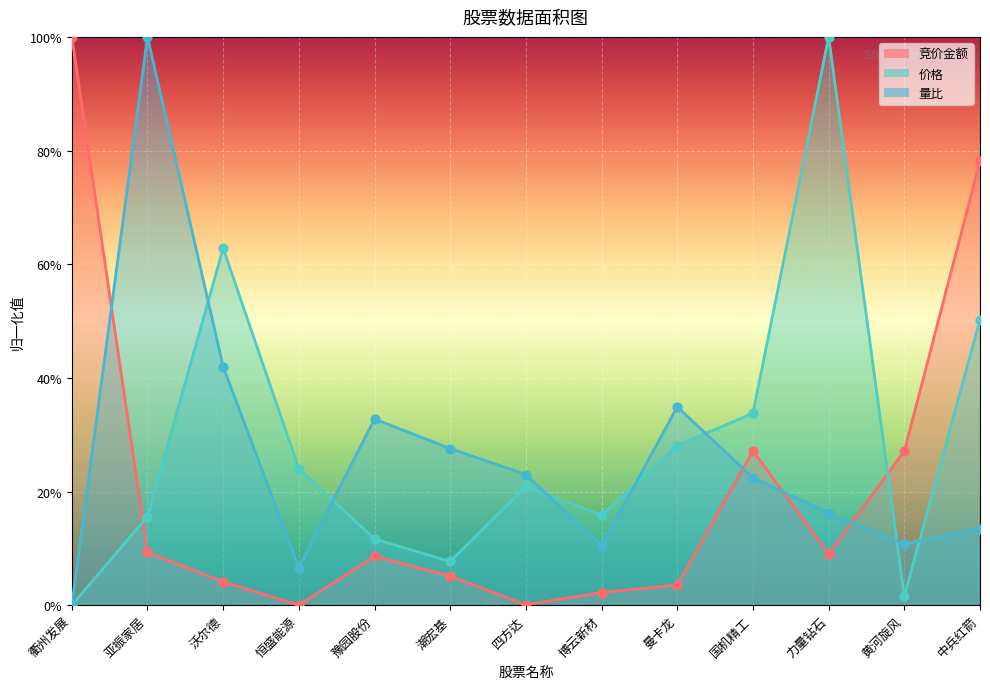

What are all the series names shown in the legend?

竞价金额, 价格, 量比